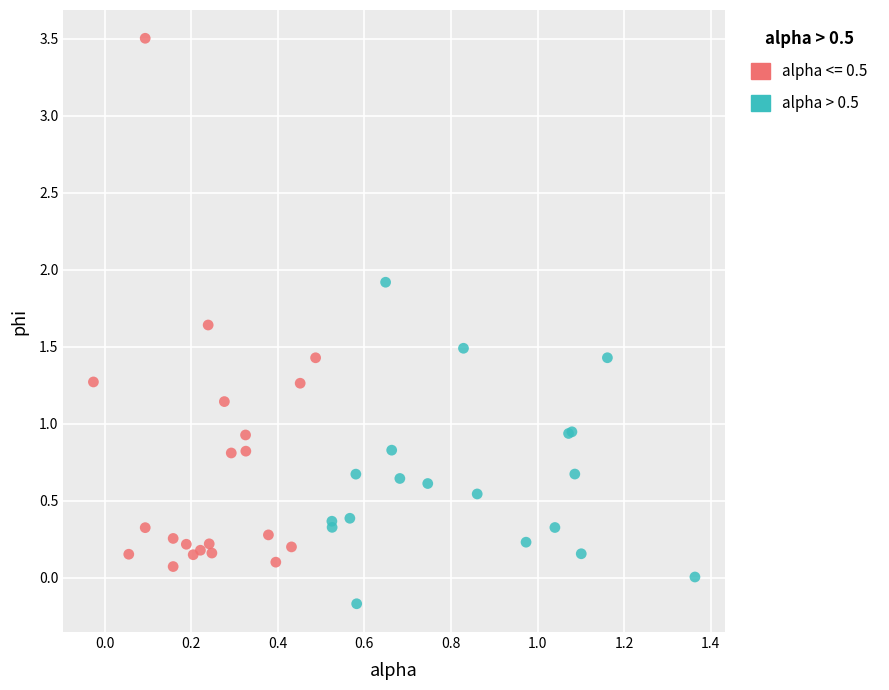

Which series has the widest spread of Y values?

alpha <= 0.5